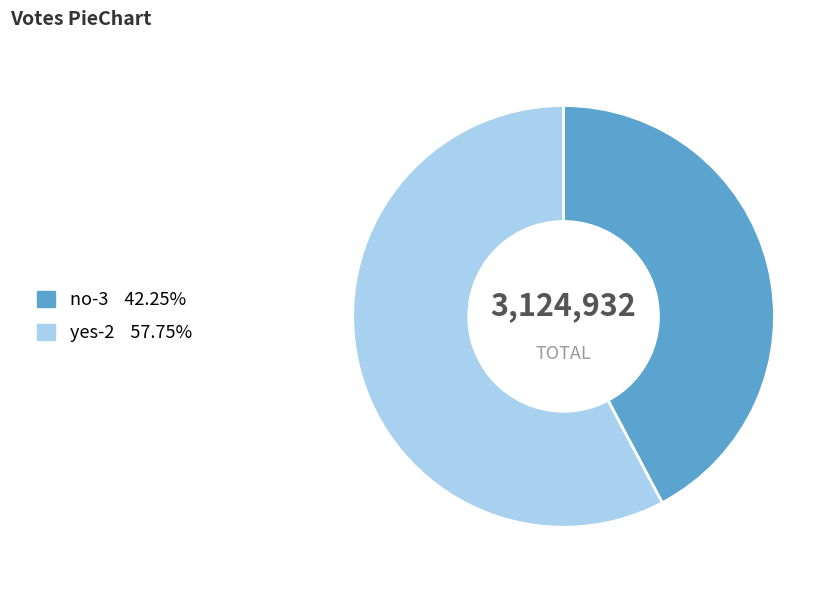

Between yes-2 and no-3, which is larger?

yes-2